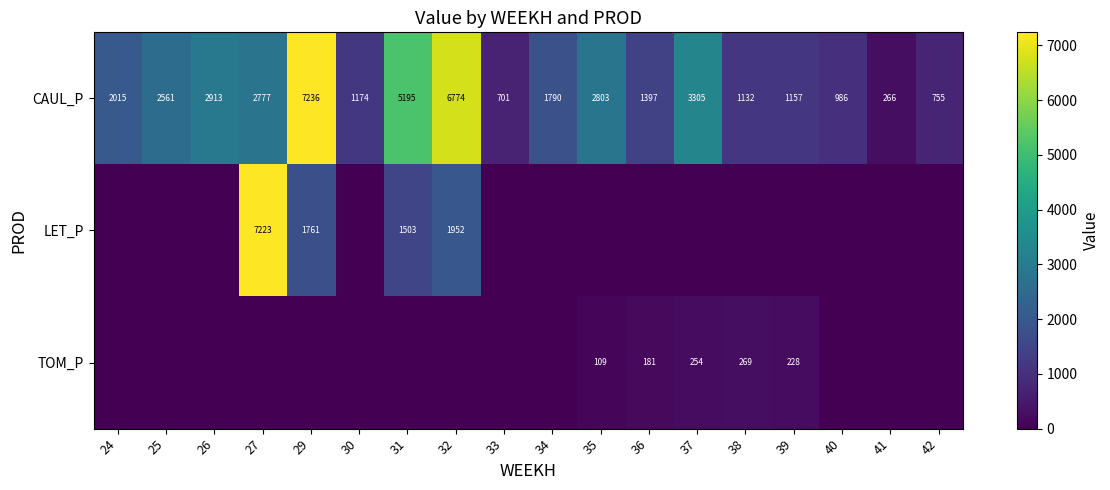

What is the maximum value for CAUL_P?

7236